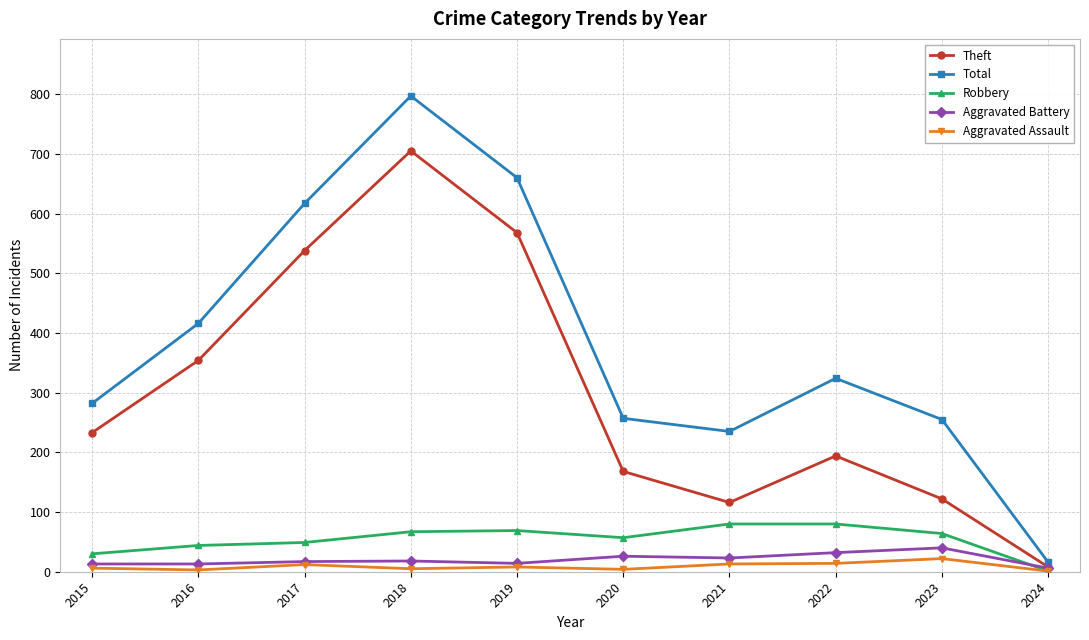

Is it true that Total equals 1390 at 2018?

False